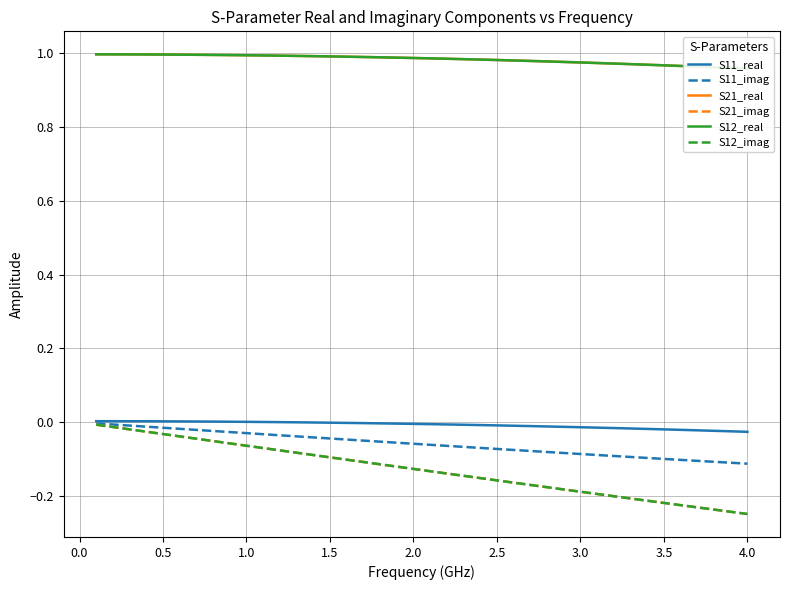

True or false: S21_real and S12_imag cross at least once.

False